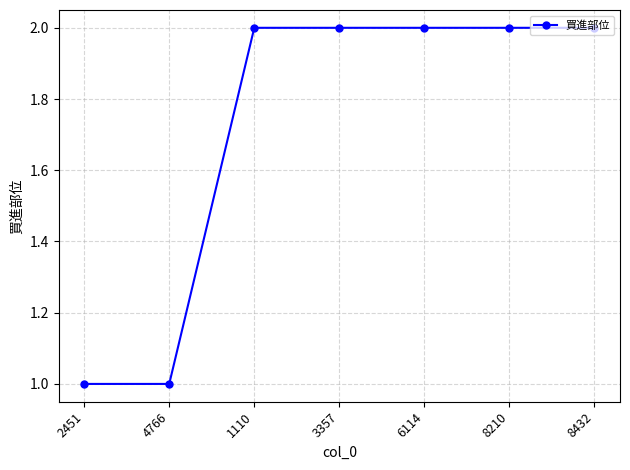

What is the sum of the values at 2451 and 8432?

3